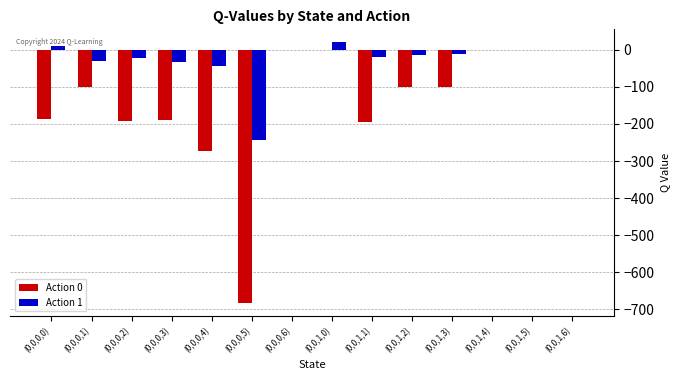

Is it true that Action 1 equals -10.0 at (0,0,1,3)?

True